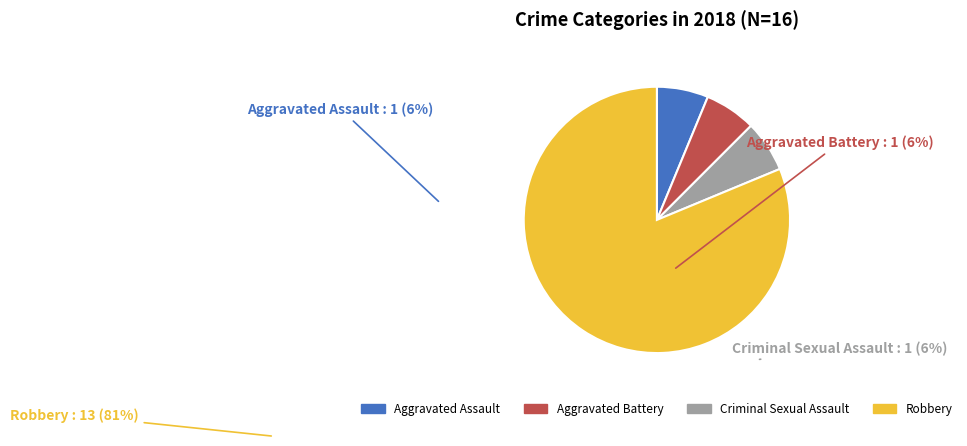

How many segments does this pie chart have?

4